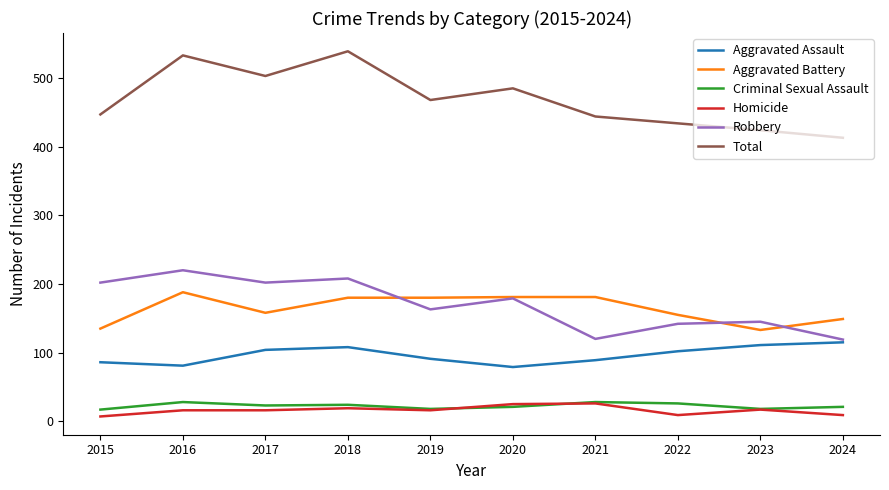

The Total series shows 485 at 2020. True or false?

True